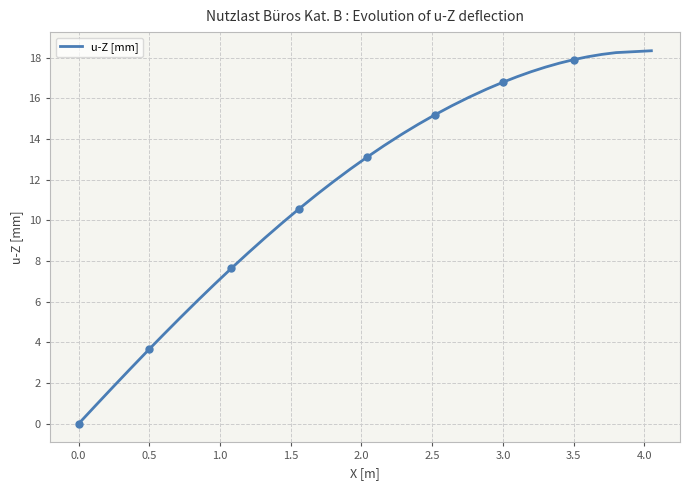

What is the greatest value displayed?

18.3